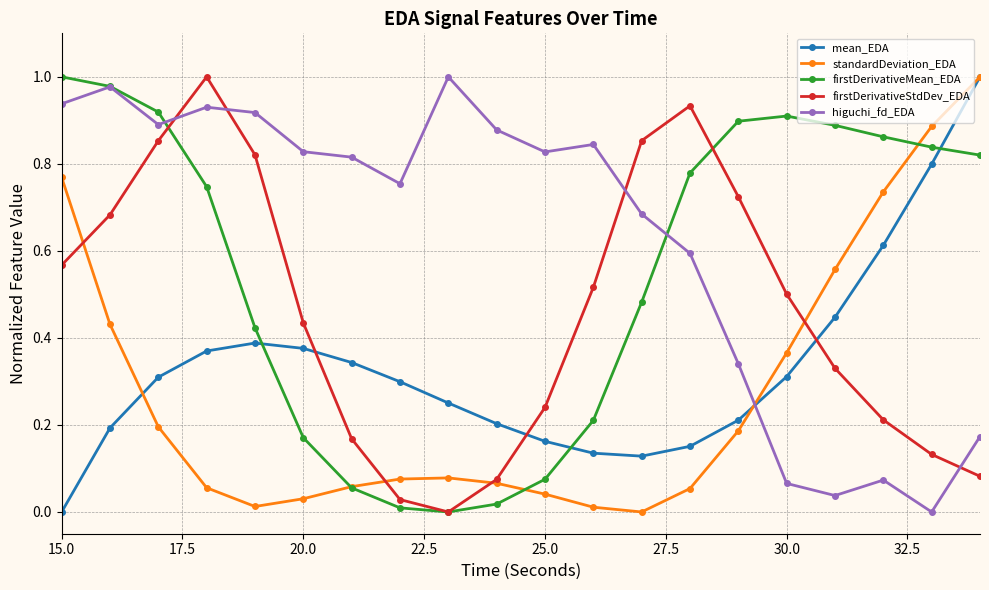

Which series has the largest total across all categories?

higuchi_fd_EDA